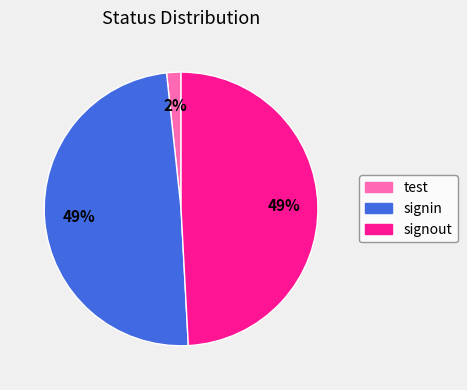

True or false: signout accounts for 49% of the total.

True